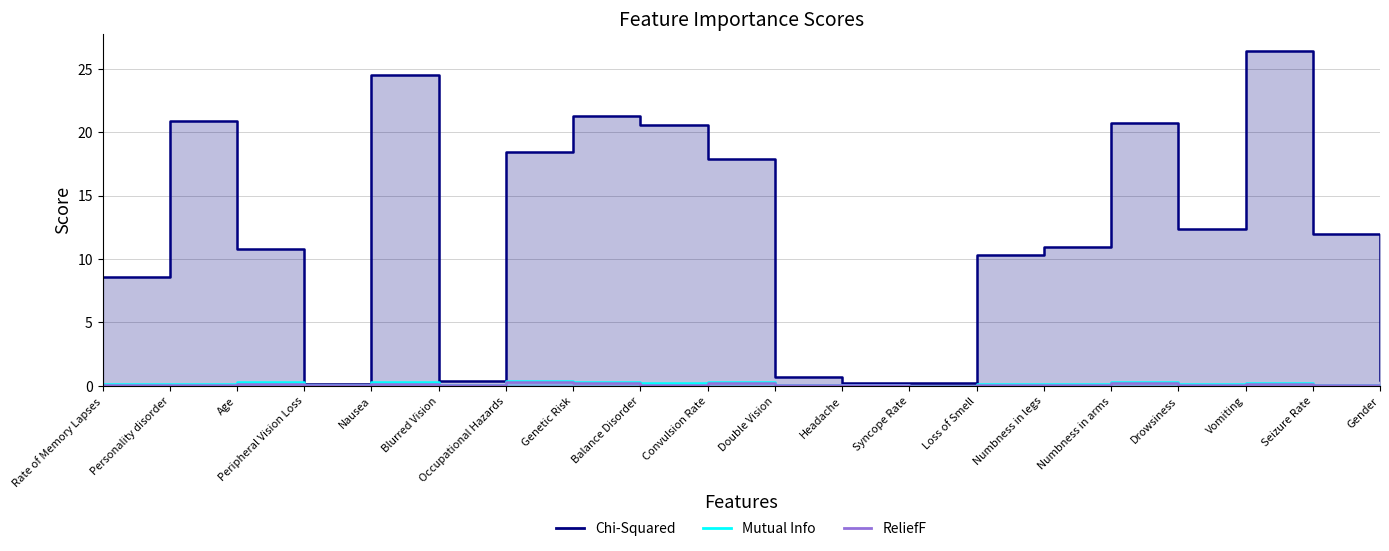

What position from the left is Occupational Hazards?

7